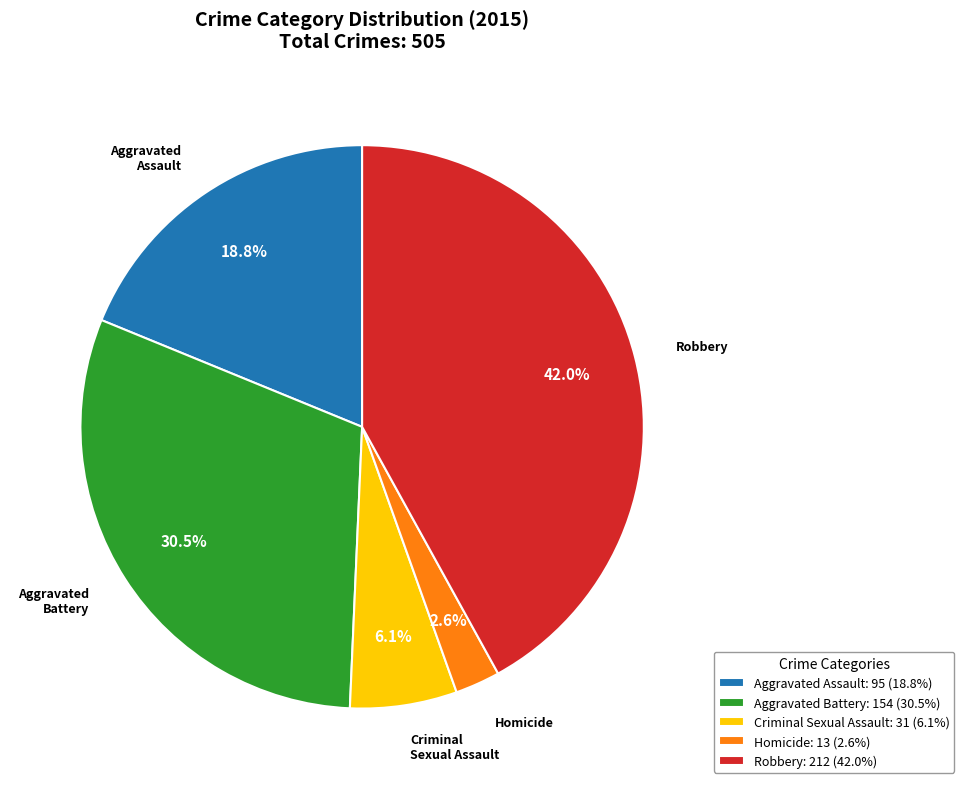

Which slice is the smallest?

Homicide